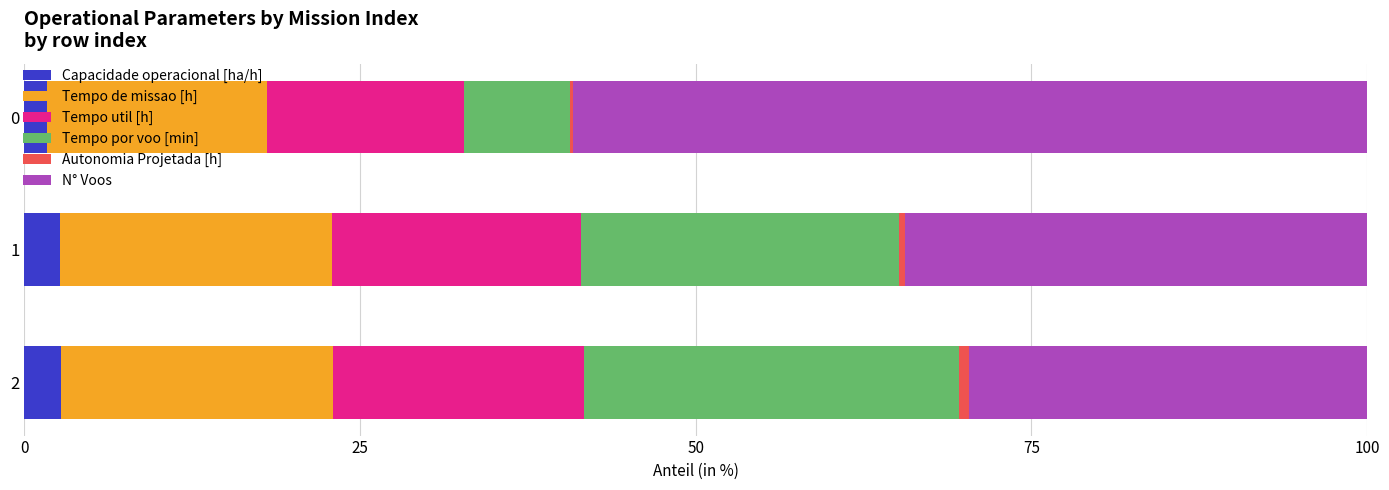

What is the sum of all Capacidade operacional [ha/h] values?

7.1